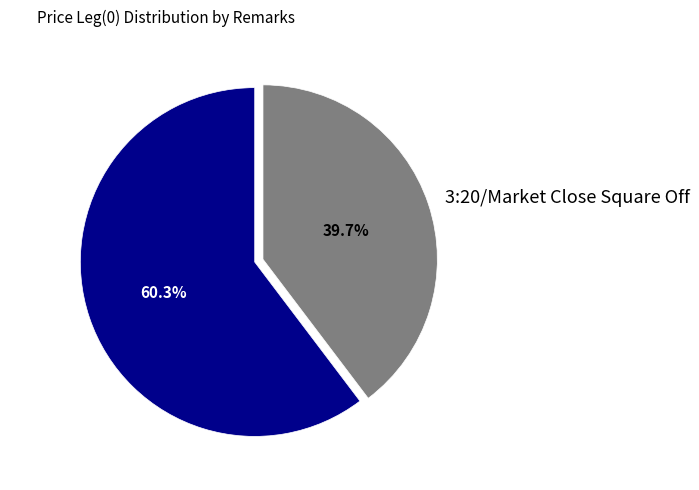

True or false: Long IC accounts for 60% of the total.

True